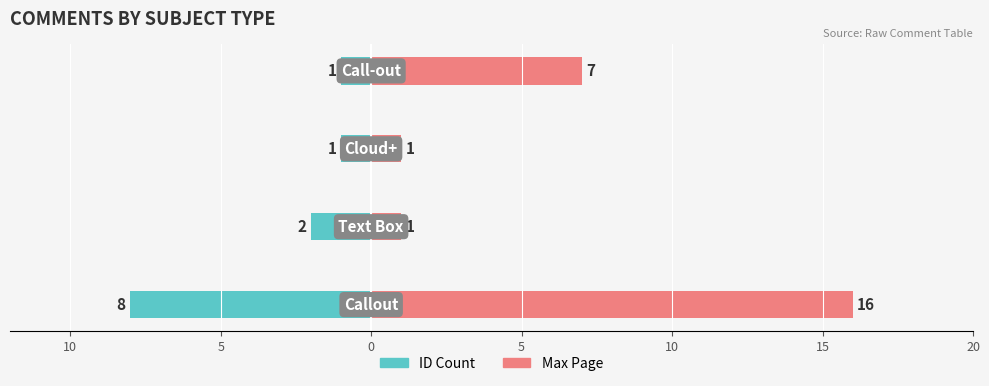

Which series changed the most between 10 and 0?

Max Page